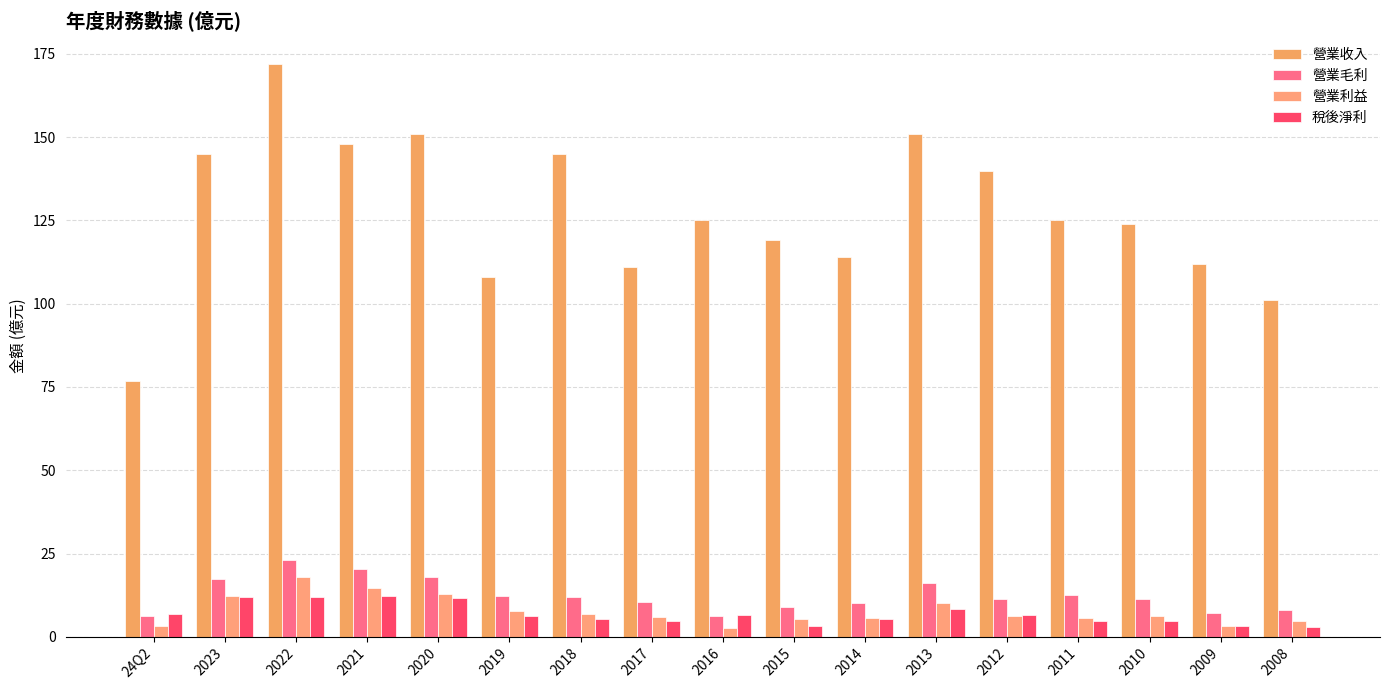

Reading left to right, transcribe all the data shown in this chart.

營業收入: 76.9	145.0	172.0	148.0	151.0	108.0	145.0	111.0	125.0	119.0	114.0	151.0	140.0	125.0	124.0	112.0	101.0
營業毛利: 6.3	17.2	23.1	20.5	18.0	12.2	11.9	10.4	6.2	8.9	10.1	16.2	11.4	12.4	11.3	7.1	8.0
營業利益: 3.4	12.1	17.9	14.7	12.8	7.8	6.8	5.9	2.5	5.4	5.8	10.1	6.3	5.5	6.2	3.1	4.6
稅後淨利: 6.7	11.9	11.9	12.2	11.6	6.3	5.5	4.6	6.4	3.3	5.2	8.4	6.6	4.8	4.8	3.3	2.9